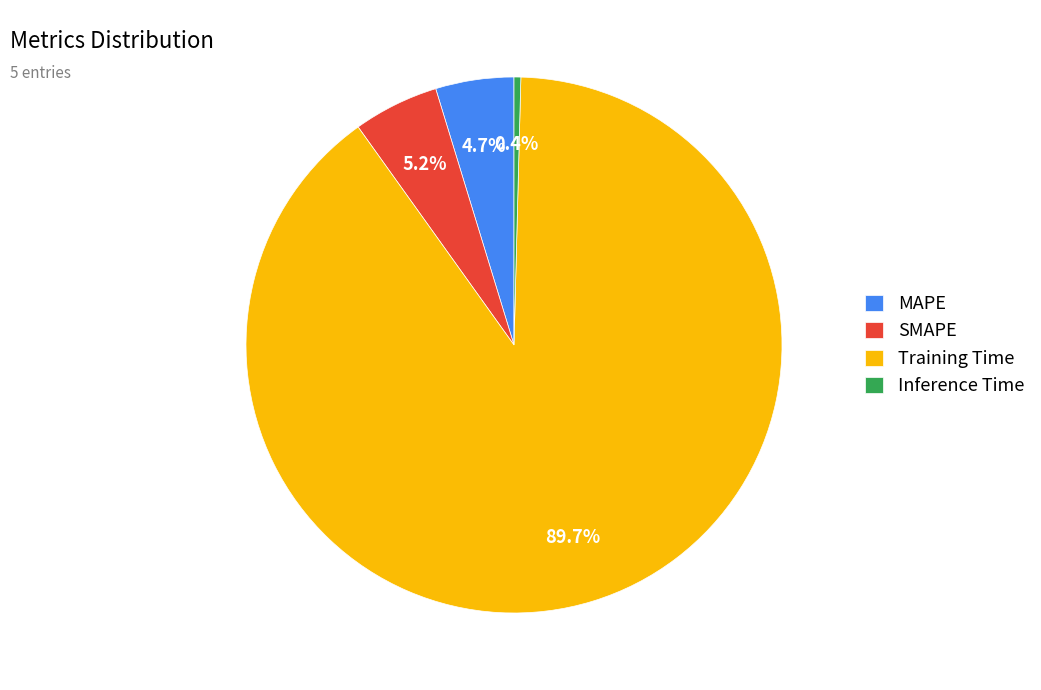

To the nearest percent, what is the average slice percentage?

25%